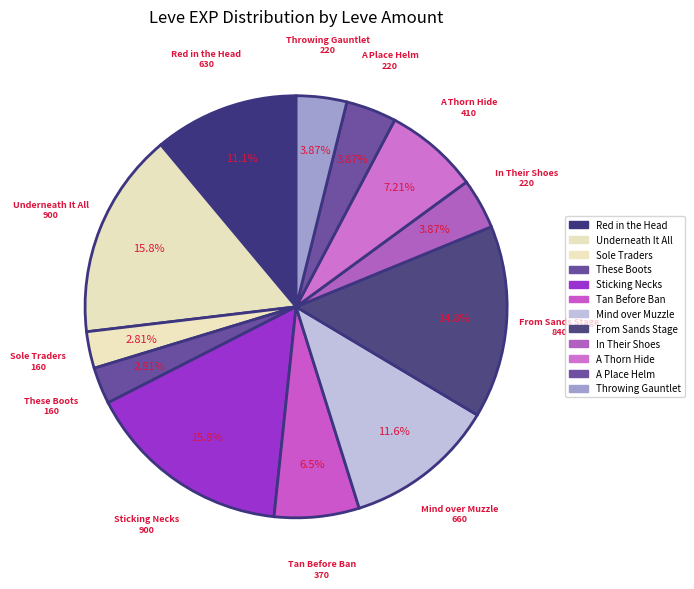

Does These Boots account for over 50% of the chart?

No